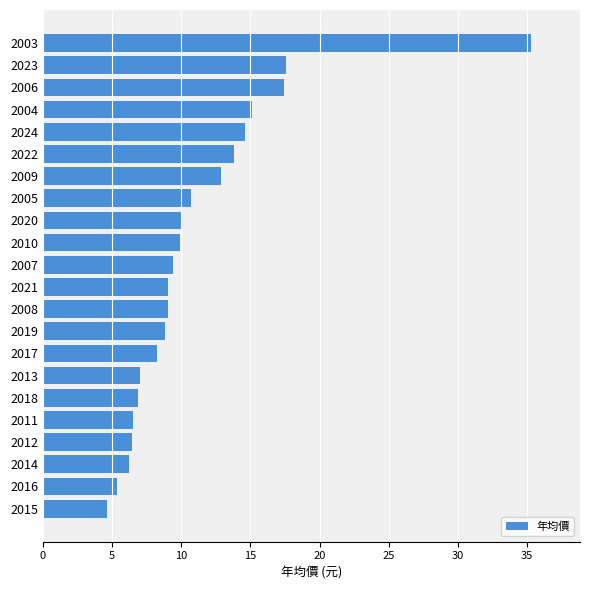

Does the chart contain stacked bars?

No